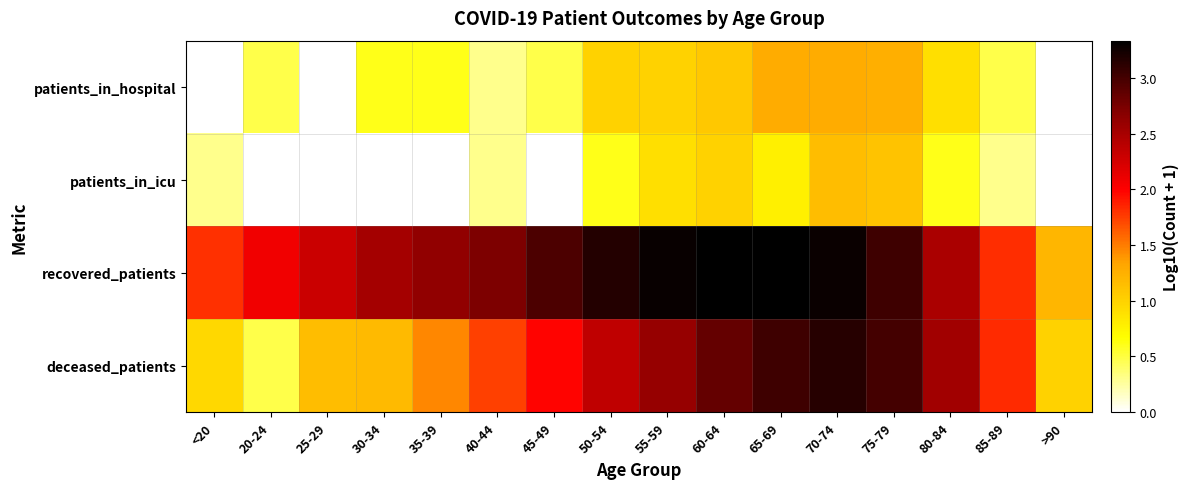

What is the maximum value shown in the chart?

3.3